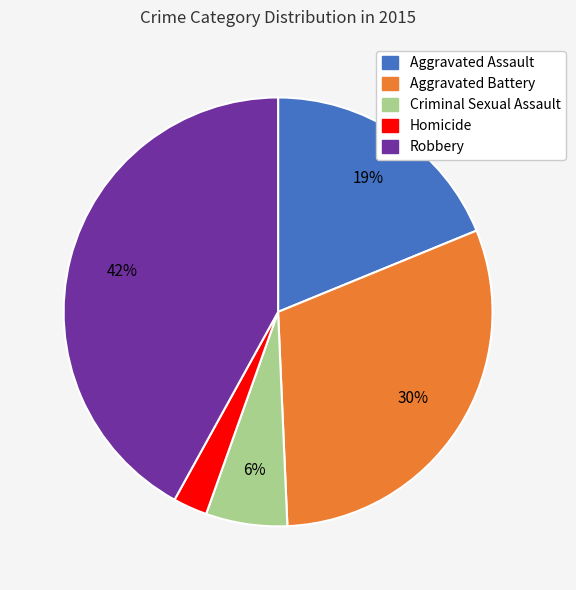

True or false: Robbery accounts for 37% of the total.

False